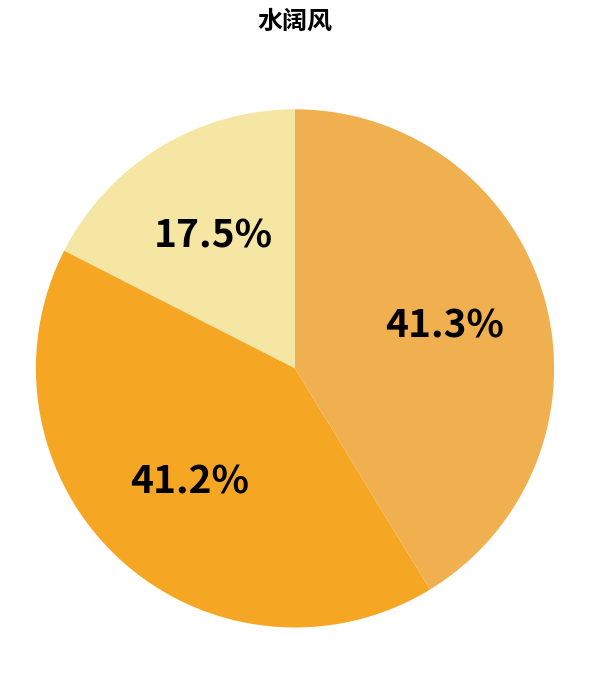

Is there a majority slice in this chart?

No